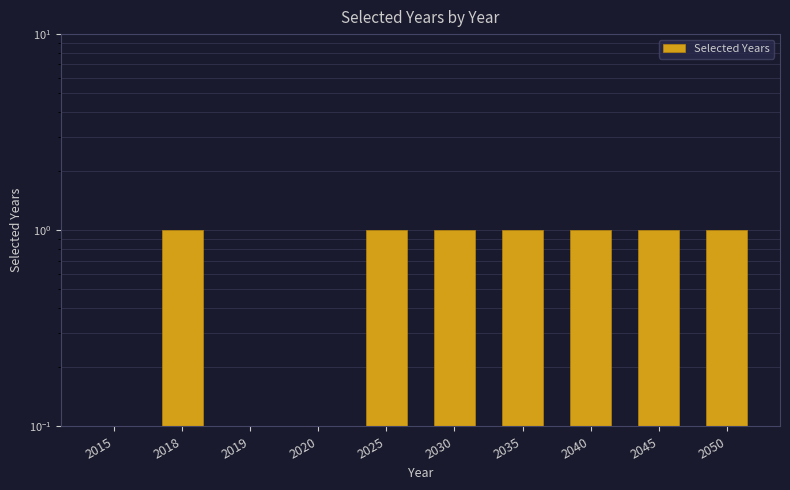

How many categories are shown in the chart?

10